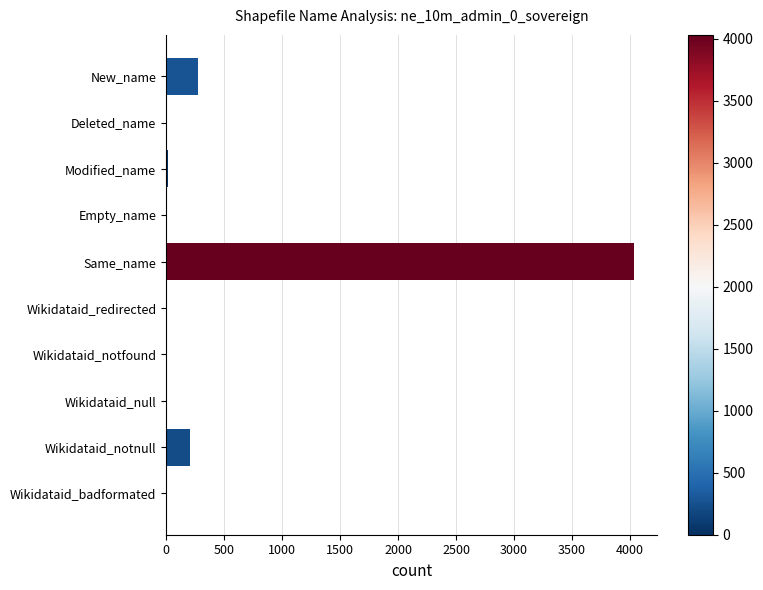

Count the number of values greater than 0.

4